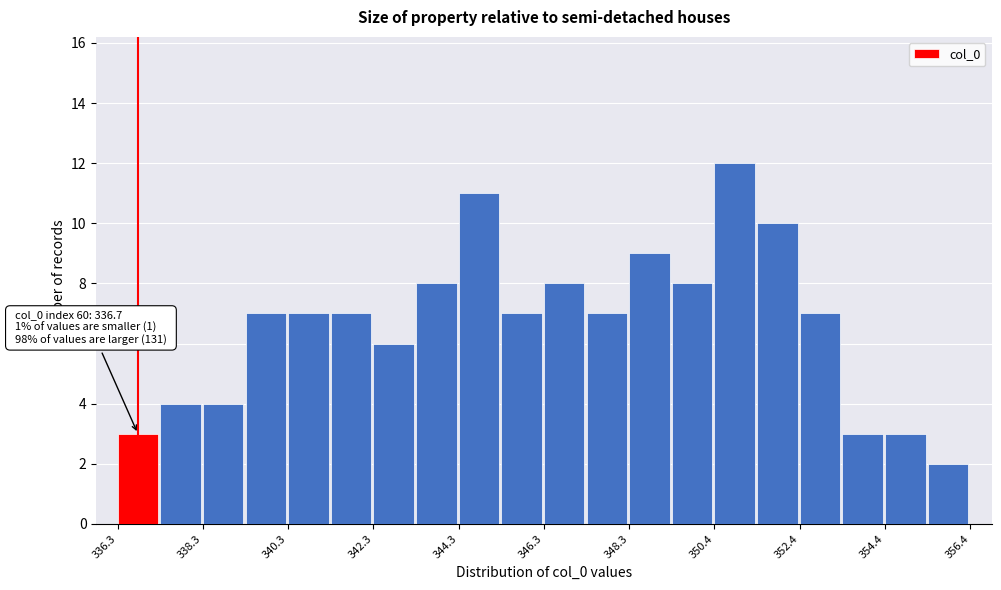

Read against the x-axis, roughly where is the centre of the tallest bar?

351.0